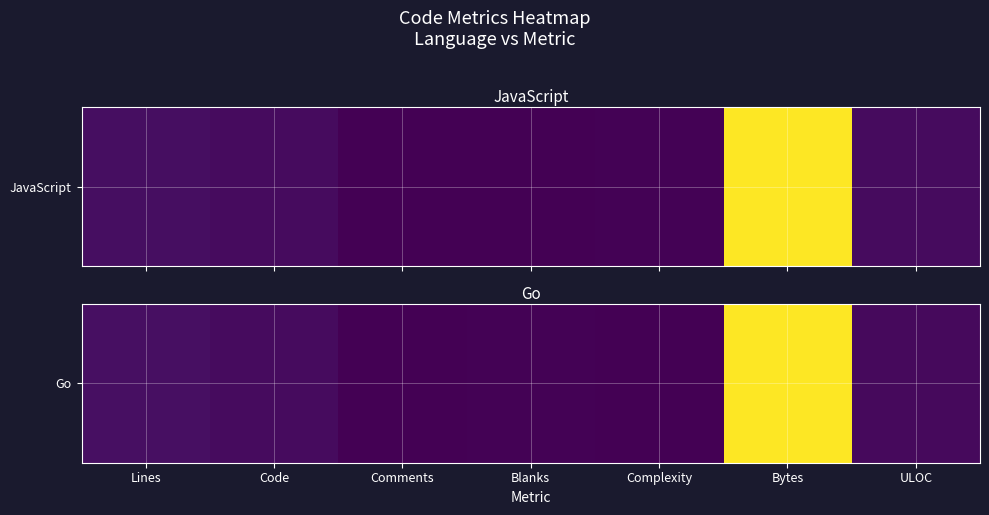

At which category does the chart reach its peak across all series?

Bytes